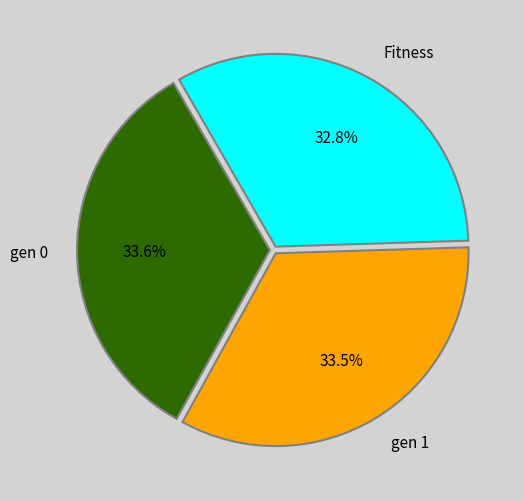

Is Fitness the majority of the pie?

No